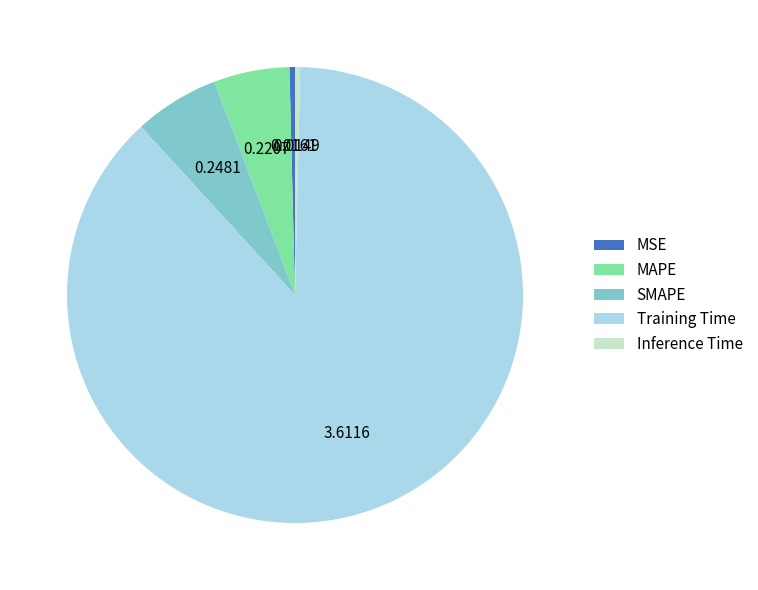

Combined, do SMAPE and MAPE account for over 50%?

No